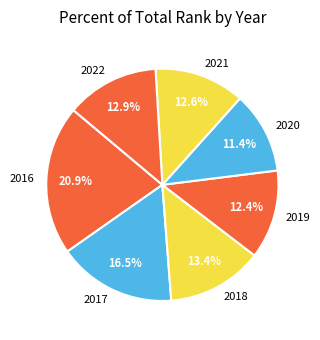

To the nearest percent, what is the difference between the largest and smallest slice percentages?

9%